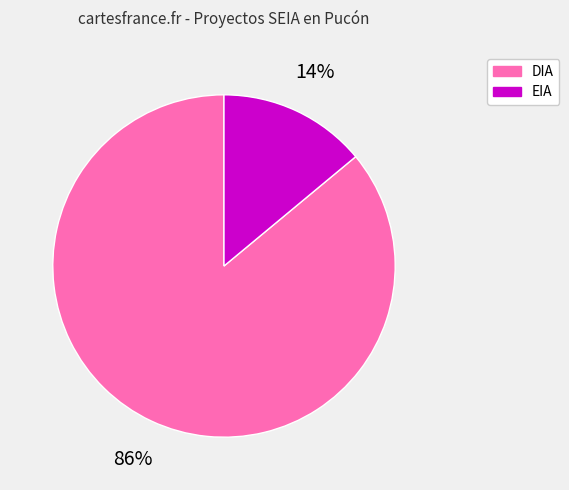

Count the number of slices in the pie.

2